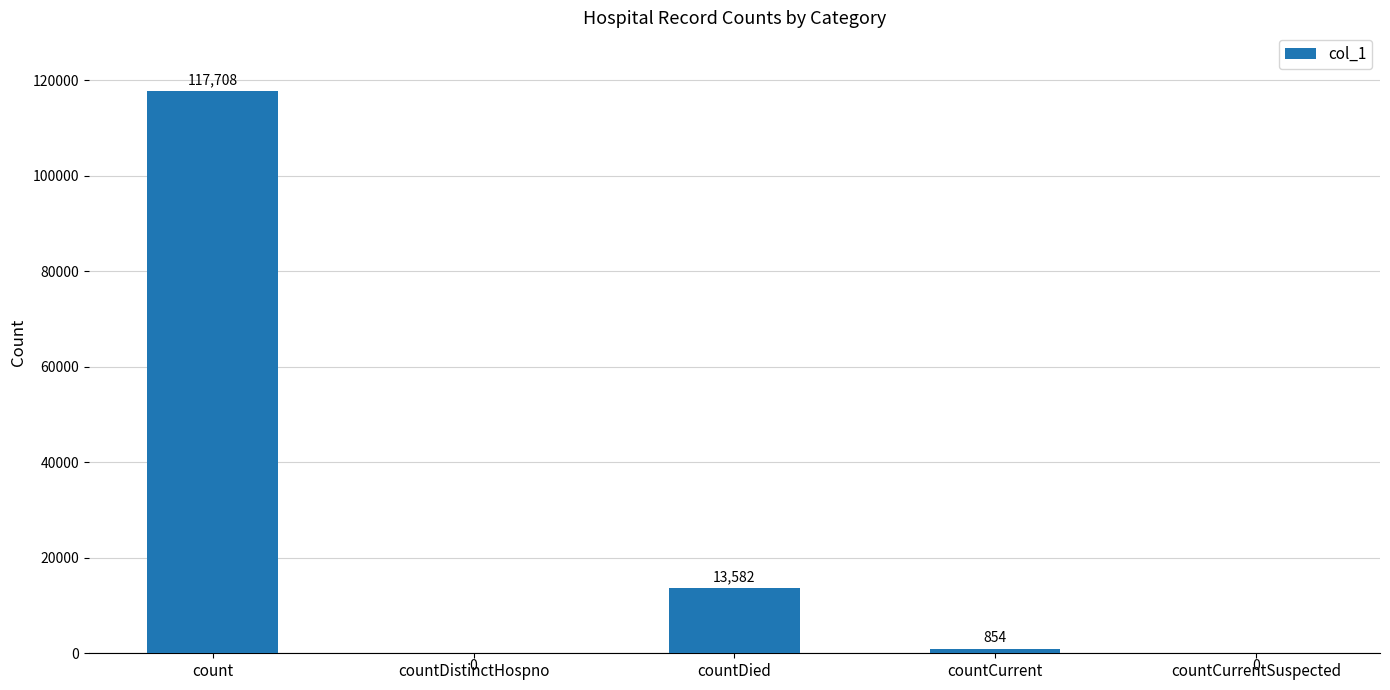

Are the bars grouped side by side (vs. stacked)?

No